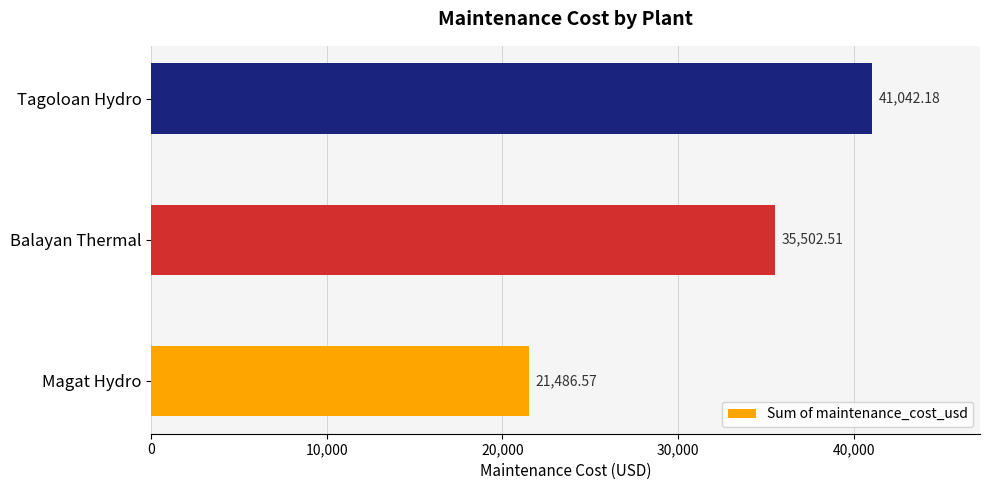

Approximately how many times larger is the value at Magat Hydro compared to Balayan Thermal?

0.6